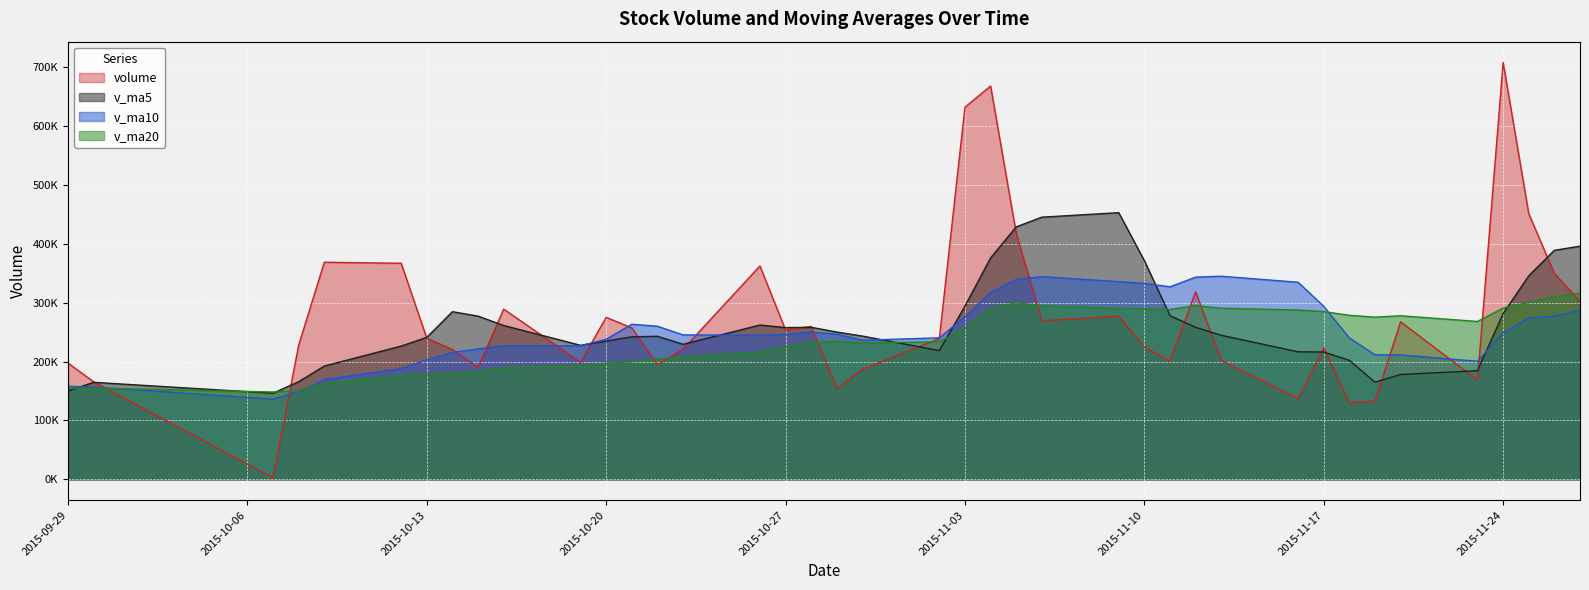

How many intersections are there between volume and v_ma10?

14